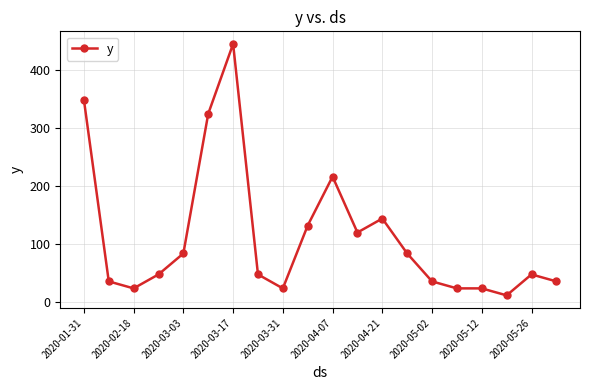

What is the value of the 14th point from the left?

84